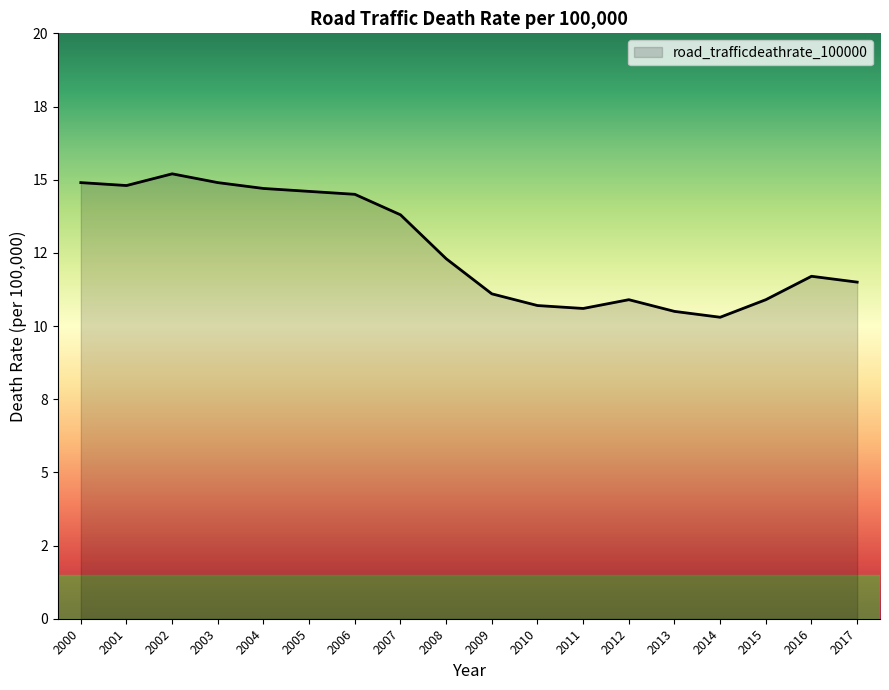

Does the chart display data point markers on the line(s)?

No